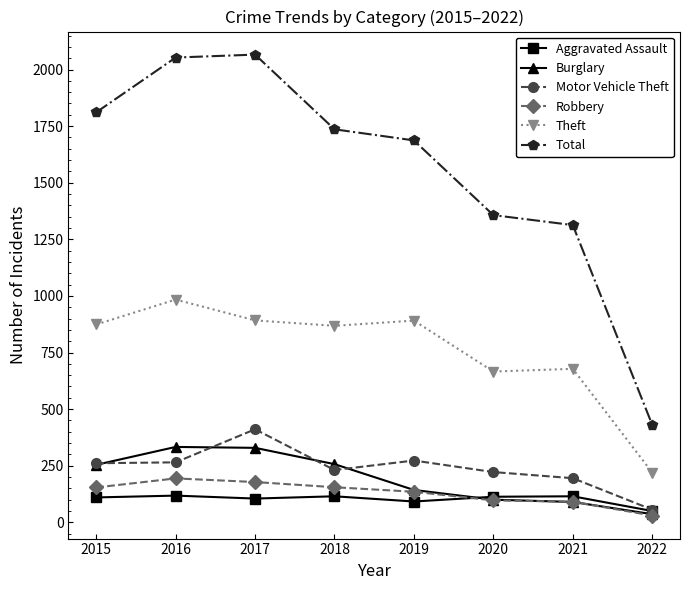

What is the value of the Motor Vehicle Theft point at the 2nd from the left?

265